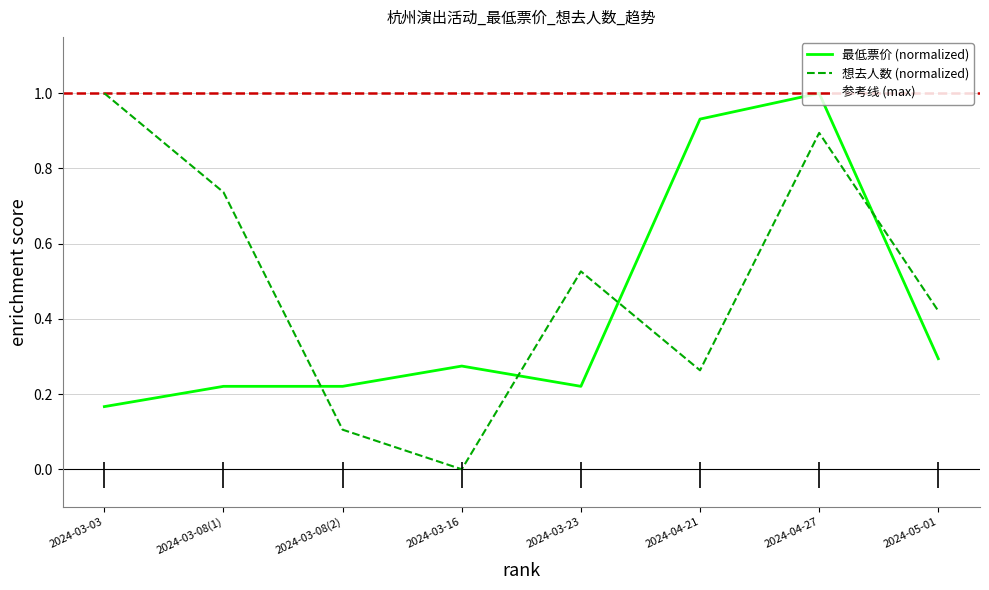

How many intersections are there between 想去人数 and 最低票价?

4